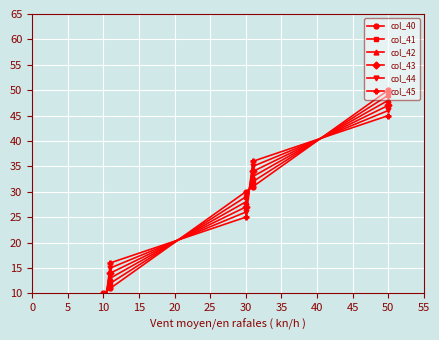

What is the minimum value for col_40?

10.0